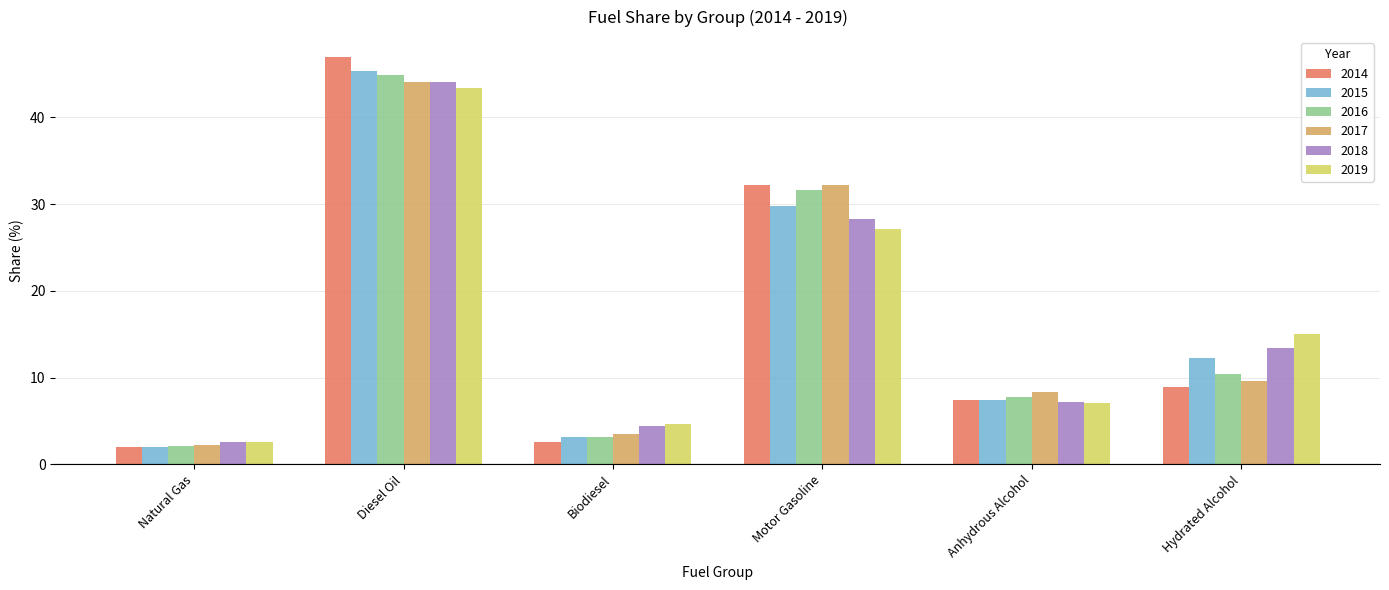

What is the spread (max minus min) of values at Anhydrous Alcohol?

1.2